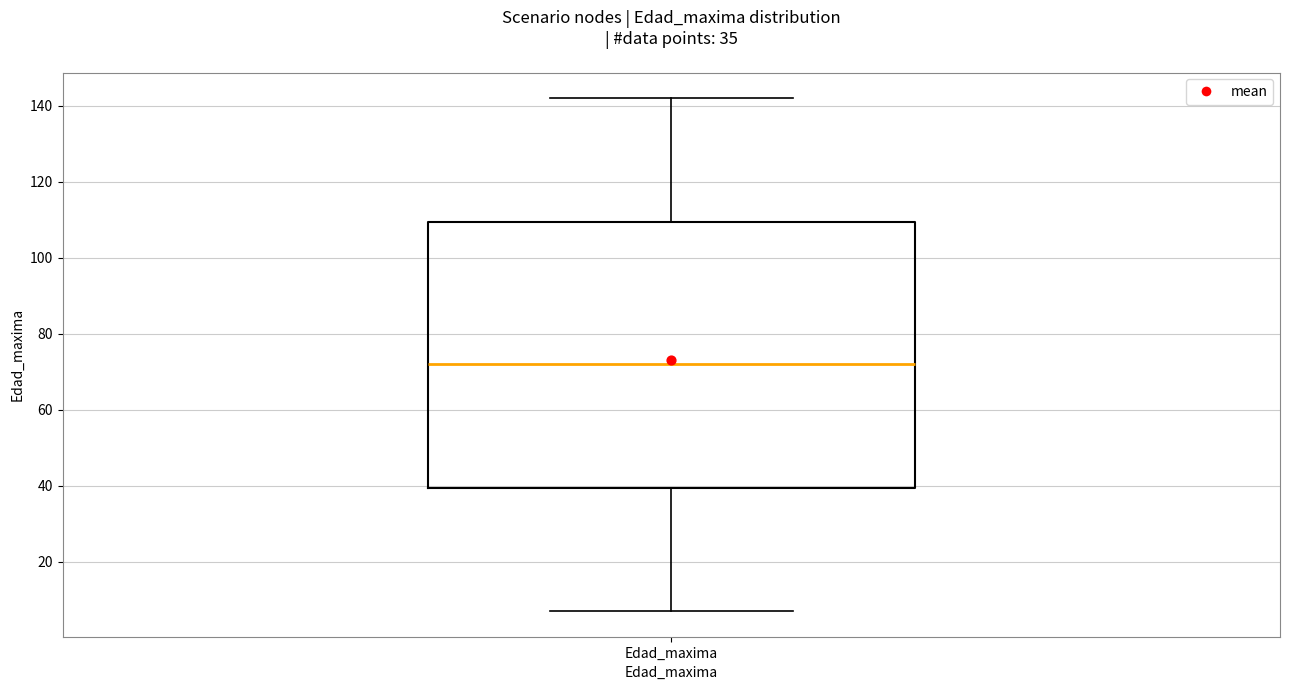

Transcribe this box plot: give where the median line is, the range the box spans, and where the two whiskers end, as read against the y-axis. The values are not printed on the chart, so give them approximately, as read against the axis.

median 72, box 40 to 110, whiskers 8 to 142